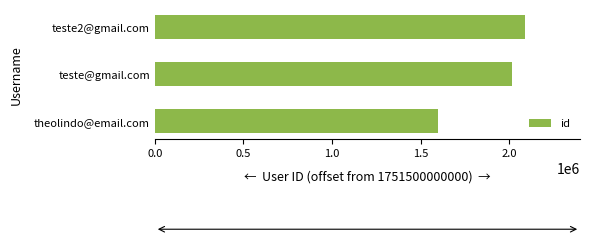

Count the values in the range 1599135 to 2087519.

3